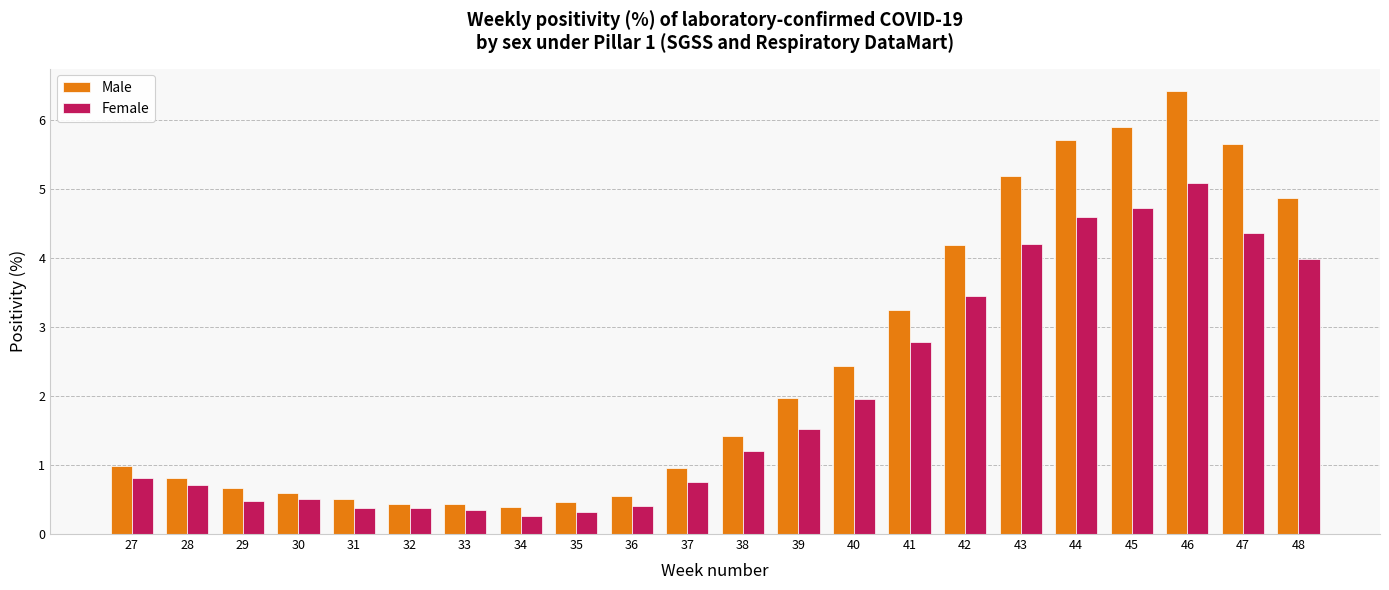

True or false: Female has a value of 1.0 at 43.

False